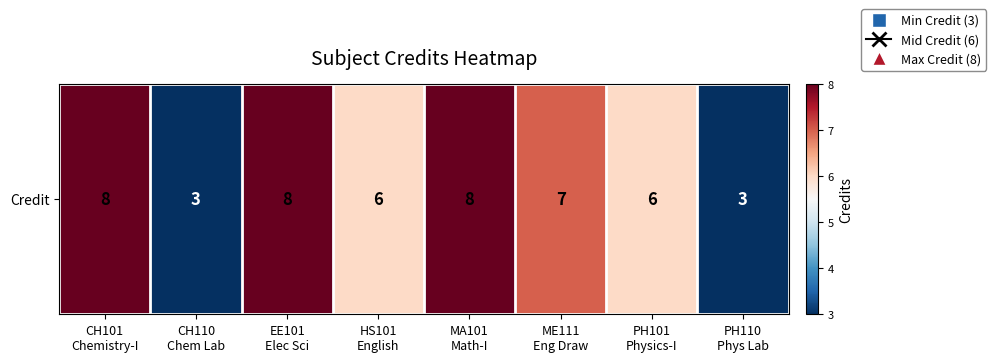

Count the number of categories in the chart.

8